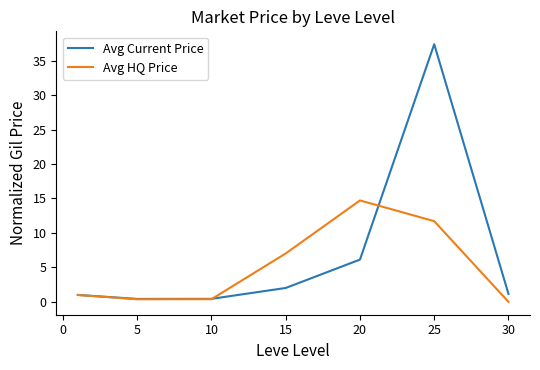

What are all the series names shown in the legend?

Avg Current Price, Avg HQ Price